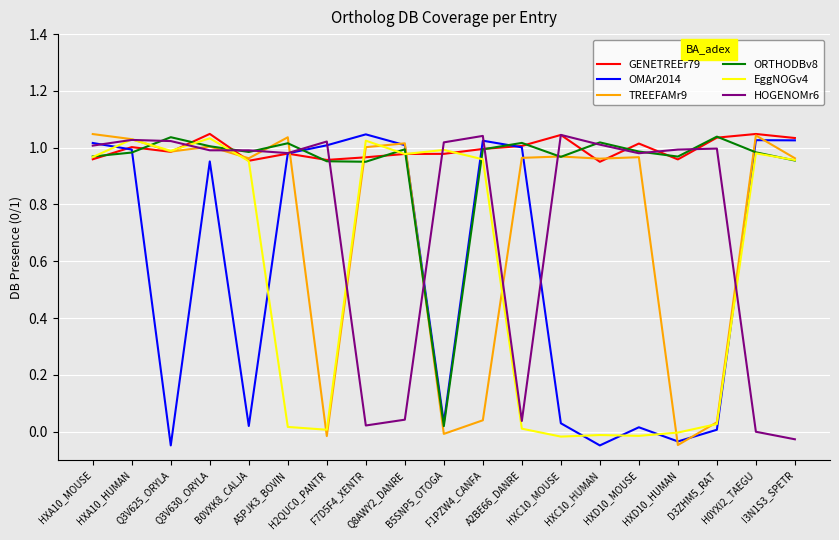

What position from the left is Q8AWY2_DANRE?

9